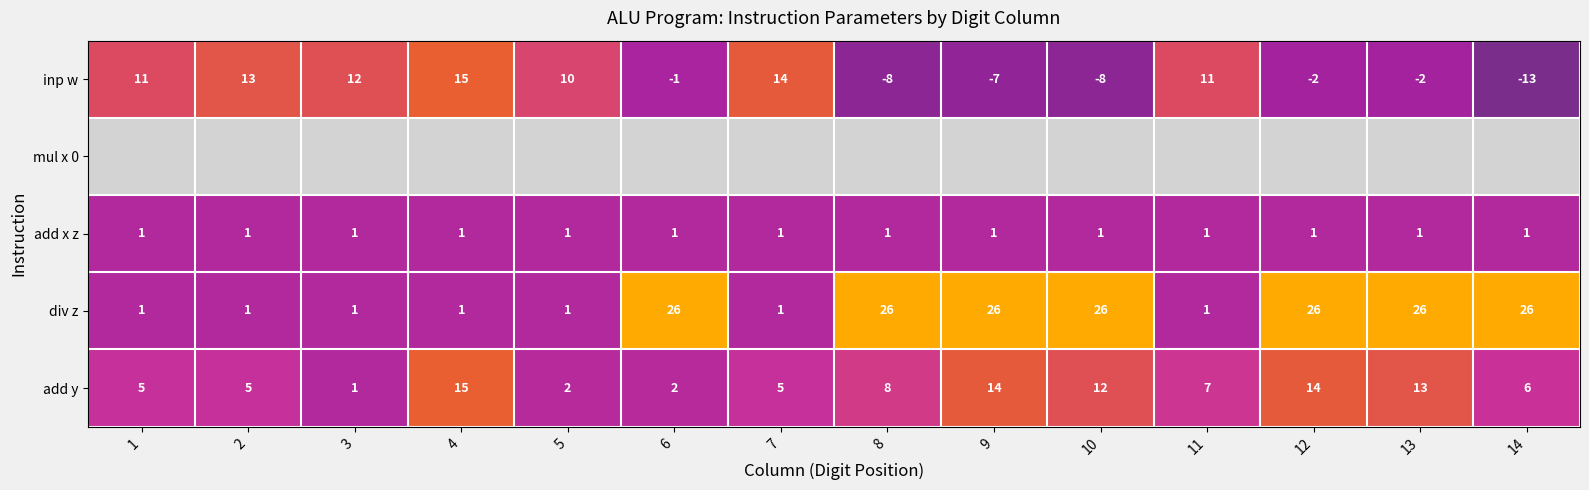

Is it true that add x z equals 1 at 3?

True